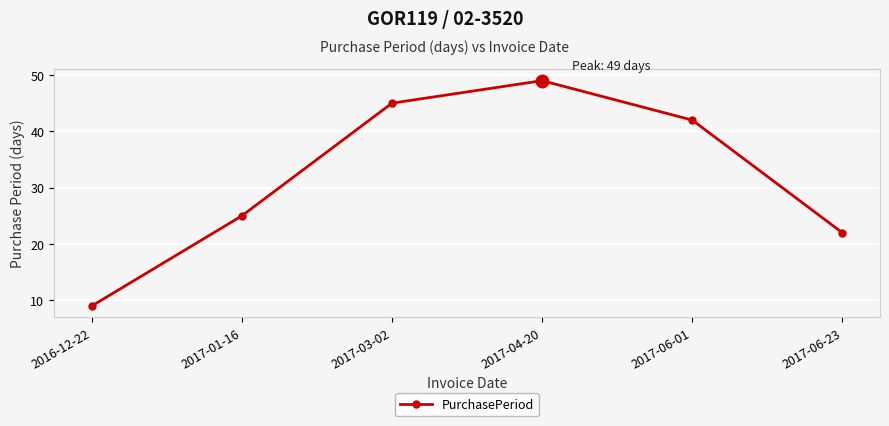

List the labels in order of value, smallest first.

2016-12-22, 2017-06-23, 2017-01-16, 2017-06-01, 2017-03-02, 2017-04-20